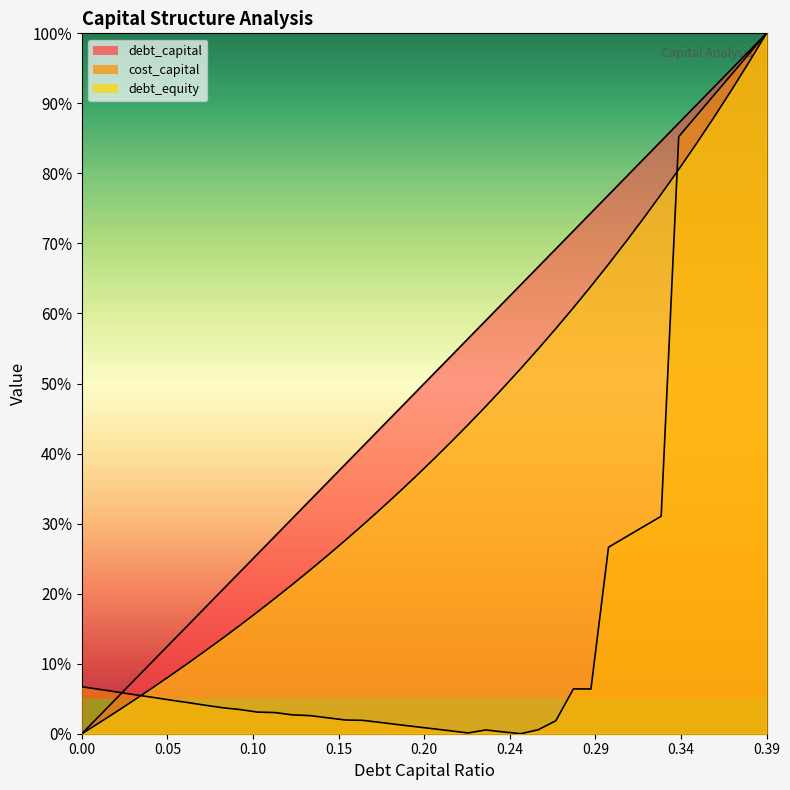

Which series has the largest range (max minus min)?

debt_capital